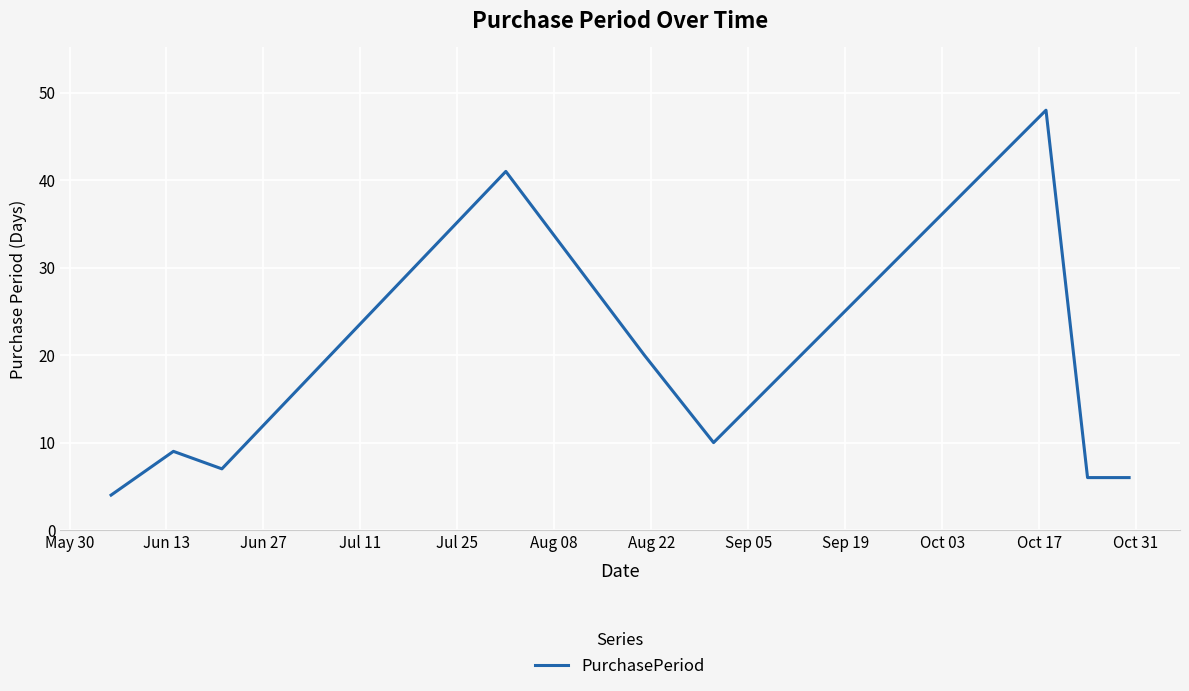

What is the difference between the maximum and minimum values?

44